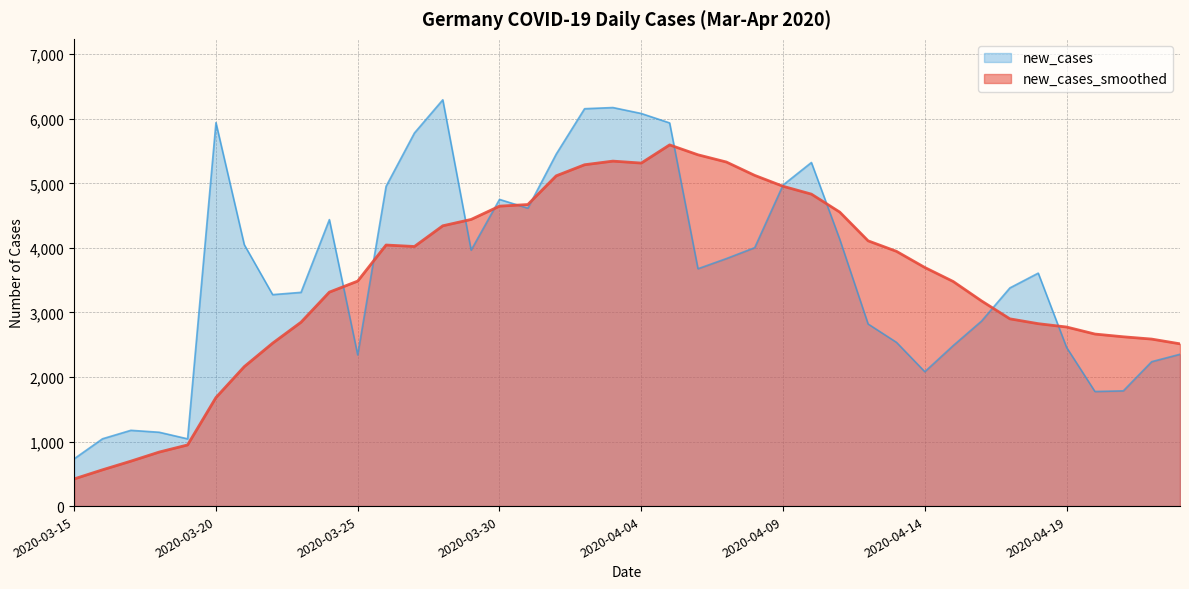

Which series has the largest total across all categories?

new_cases